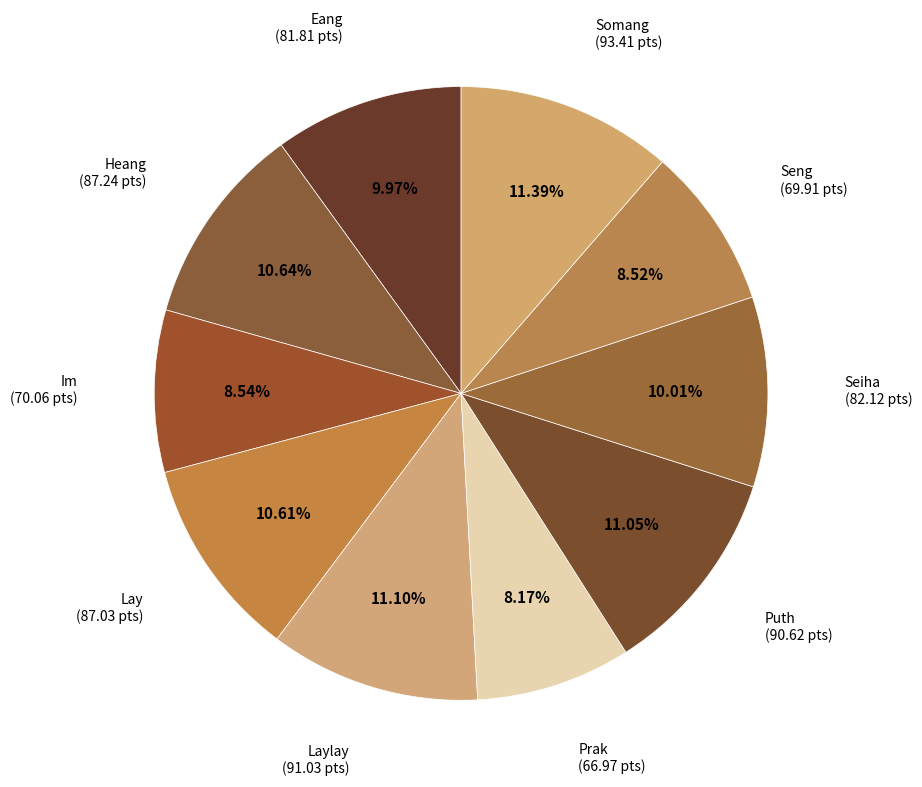

Is it true that Seng is 9% of the pie?

True